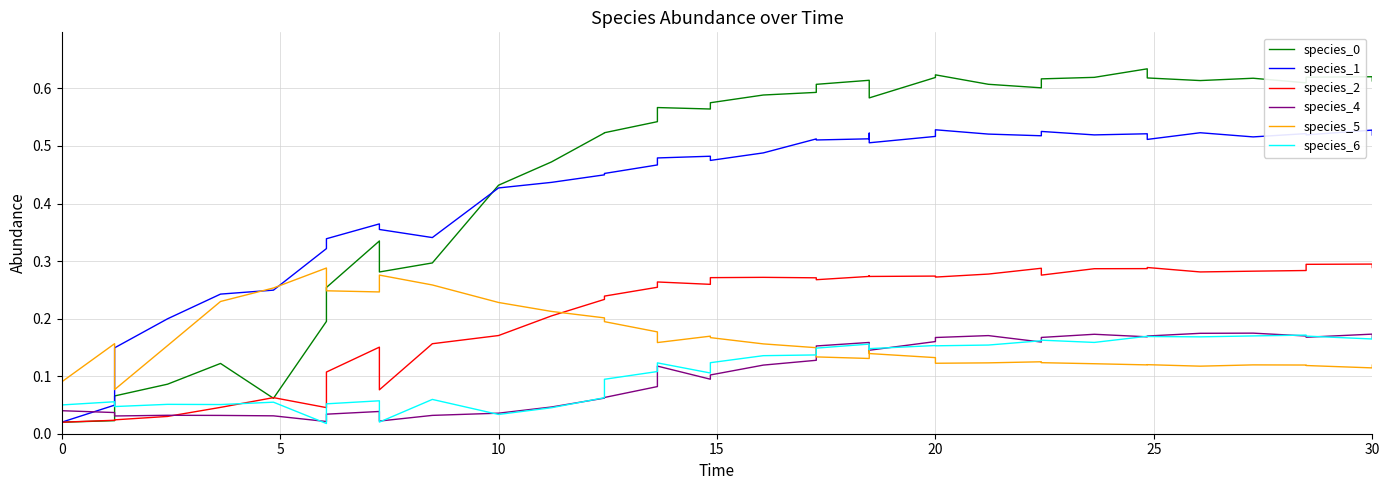

Is it true that species_4 equals 0.0 at 30?

False